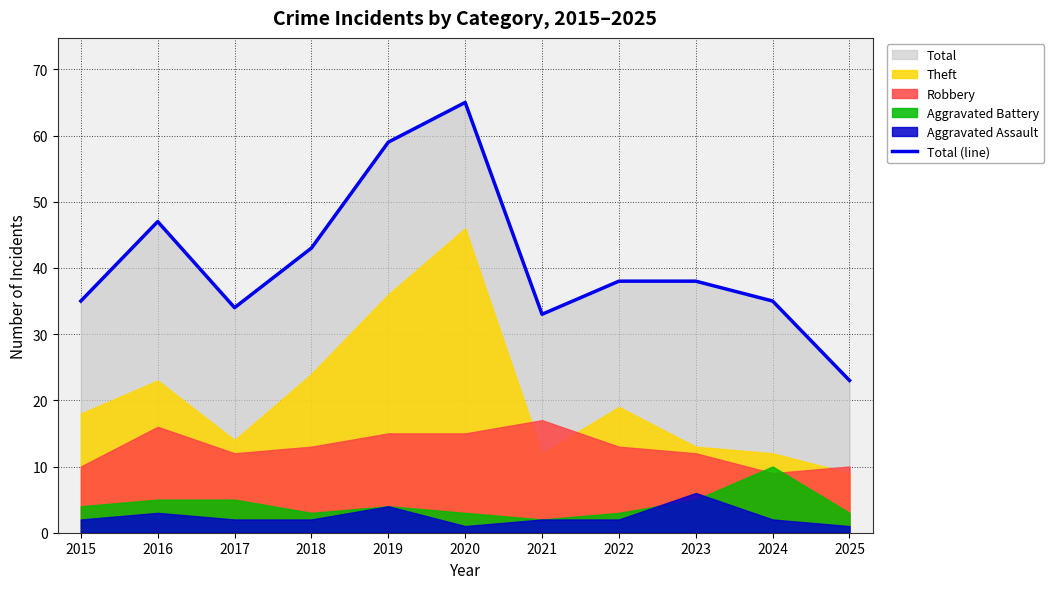

Where is the data nearest to the value 44?

2018